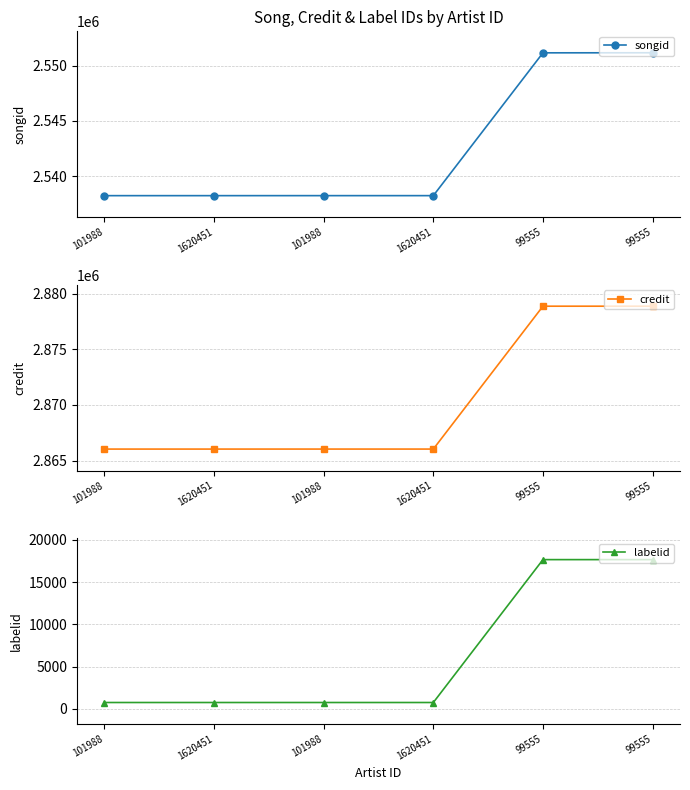

What is the total value across all series at 99555?

5447706